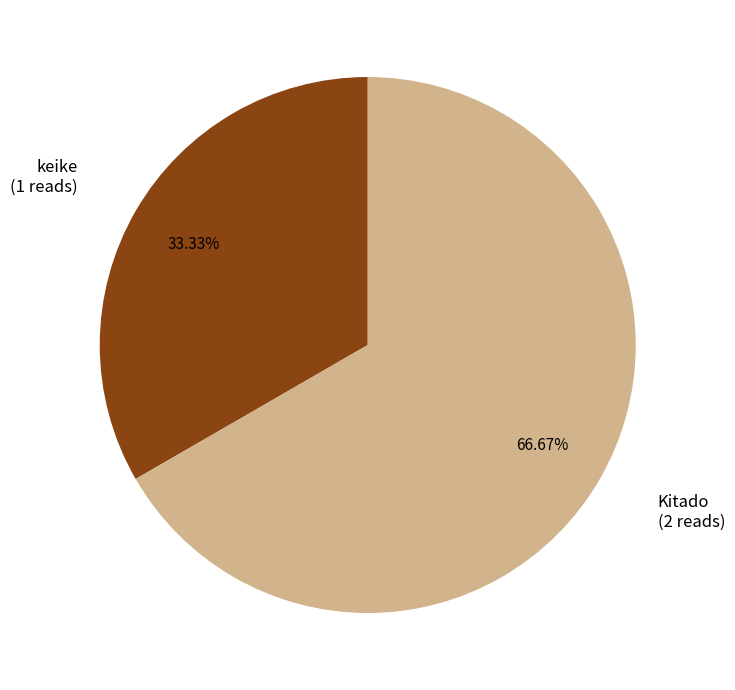

To the nearest percent, what is the difference between the keike and Kitado slice percentages?

33%